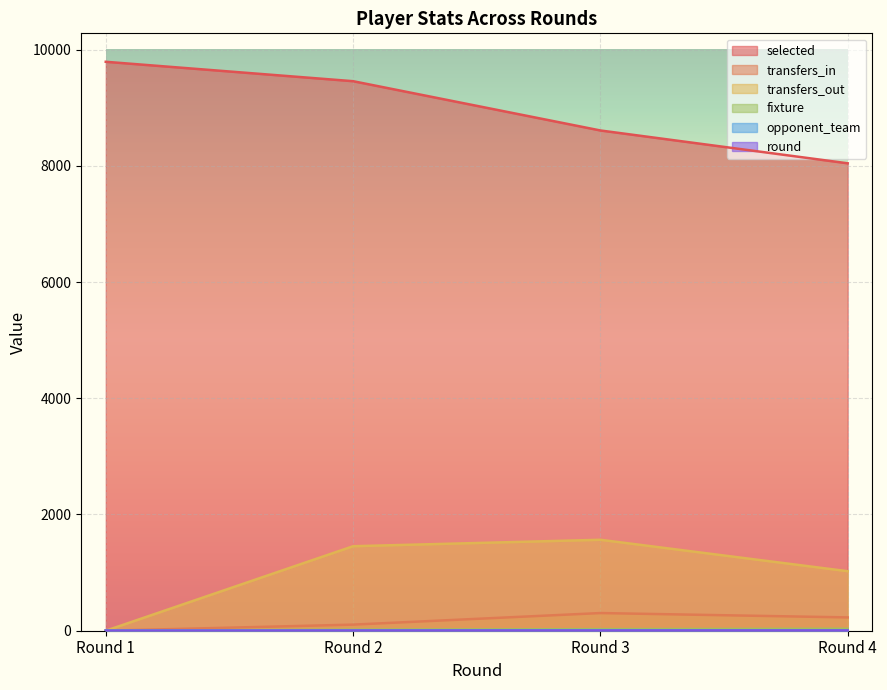

Reading left to right, list all the values displayed in this chart.

selected: 9790	9456	8608	8043
transfers_in: 0	105	304	229
transfers_out: 0	1454	1565	1024
fixture: 2	18	27	33
opponent_team: 3	7	9	6
round: 1	2	3	4